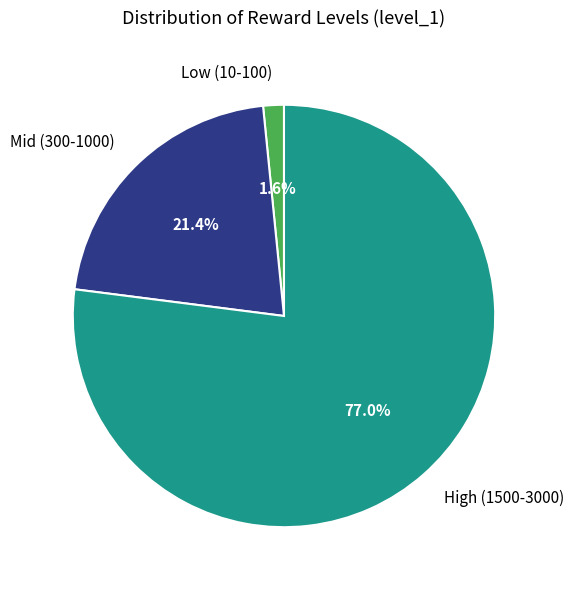

What percentage is NOT represented by Mid (300-1000)?

78.6%